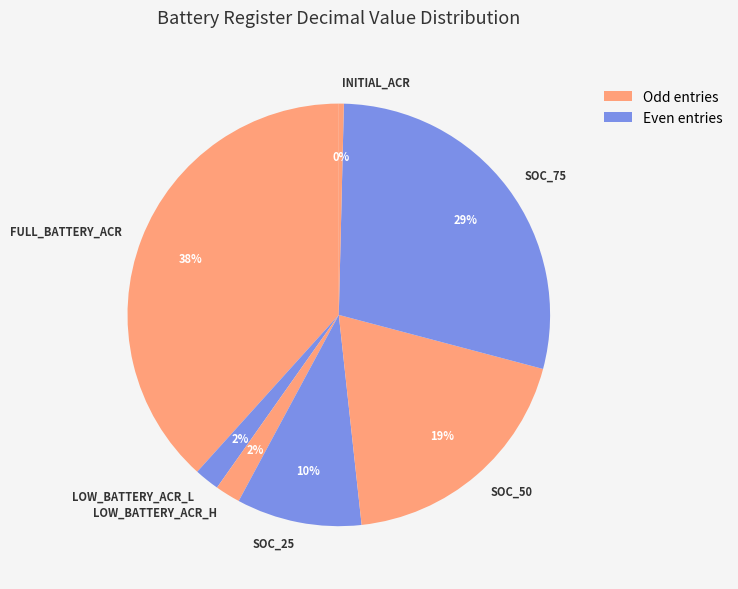

Is there any slice that represents more than half of the pie?

No